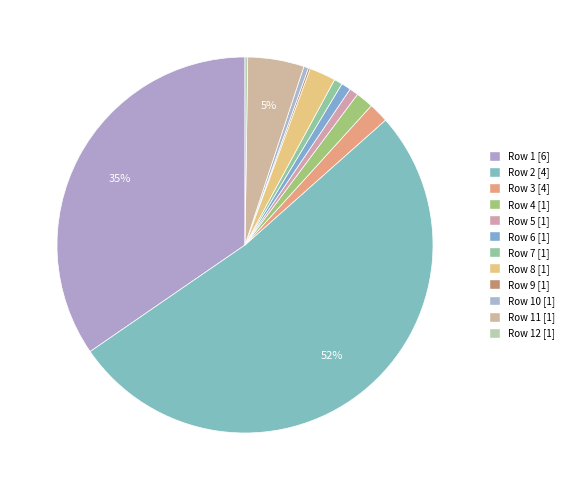

Count the number of slices in the pie.

12